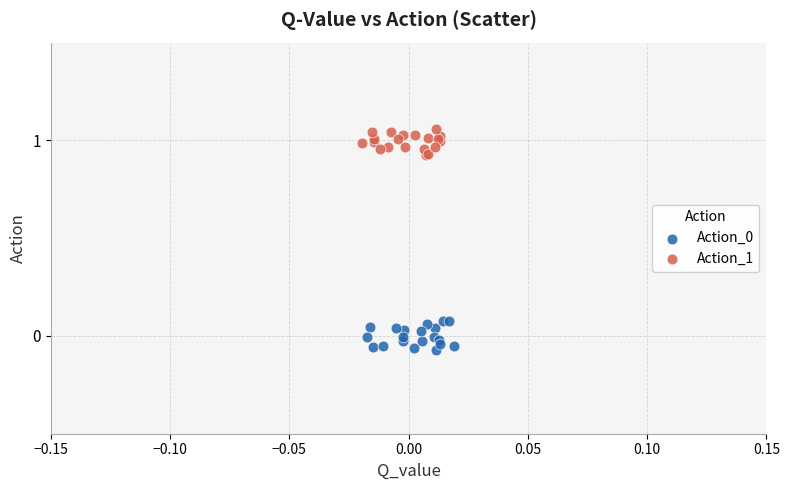

Which series contains the highest Y value?

Action_1